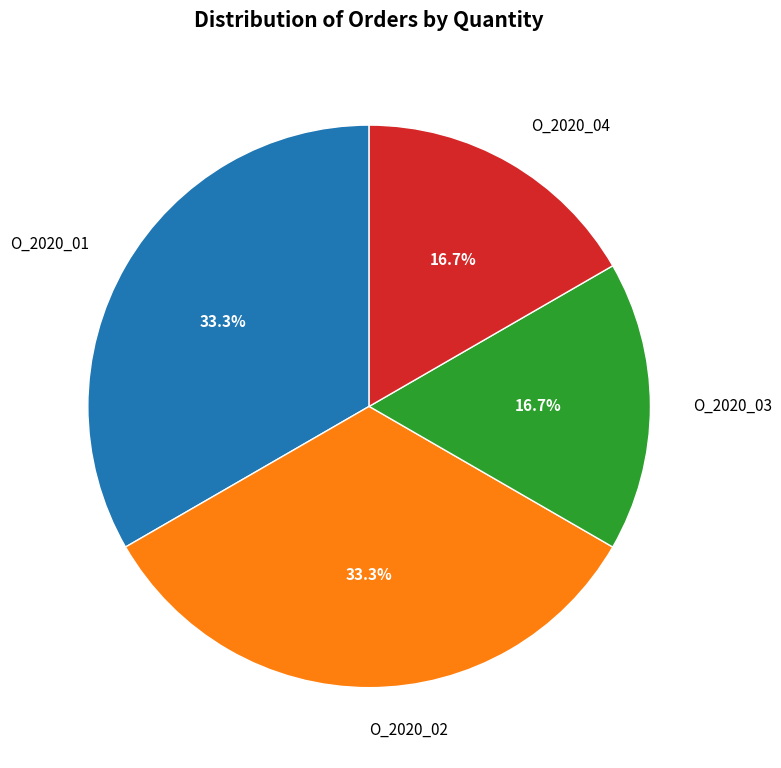

To the nearest percent, what is the combined percentage of O_2020_03 and O_2020_04?

33%